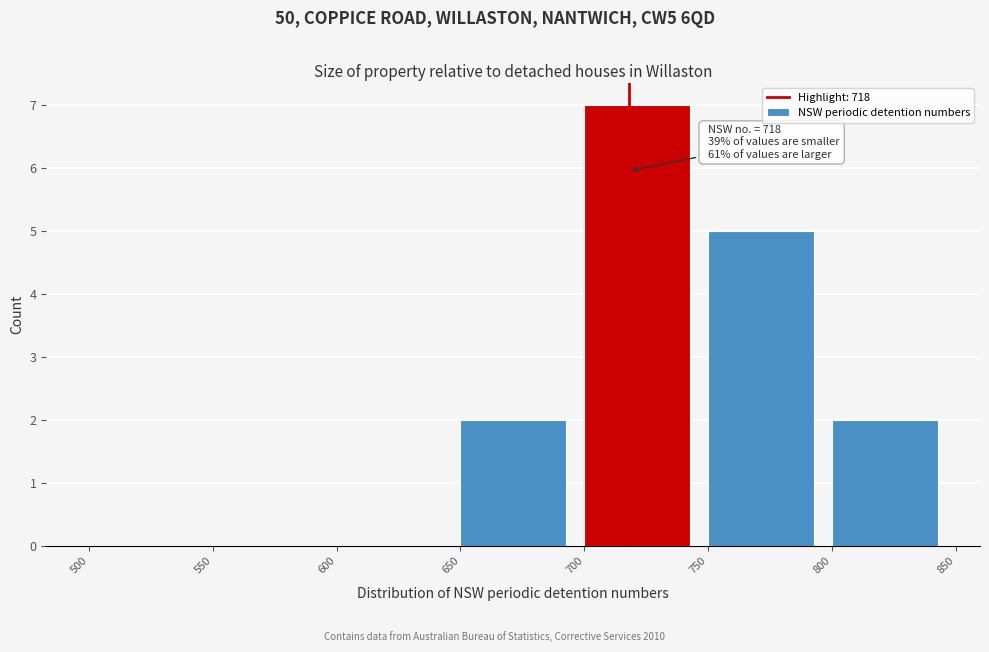

Which range on the x-axis has the tallest bar?

700 to 750